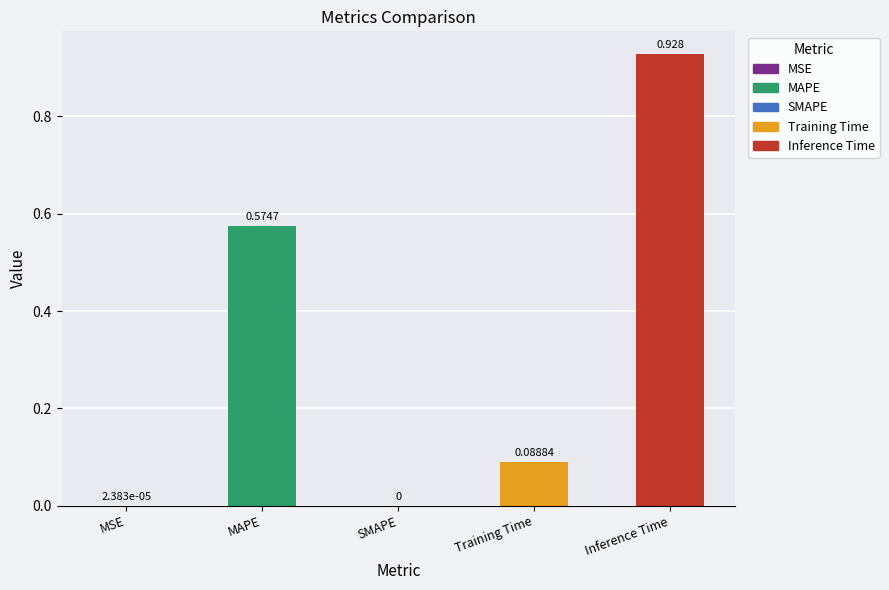

Which has a higher value, MSE or SMAPE?

MSE